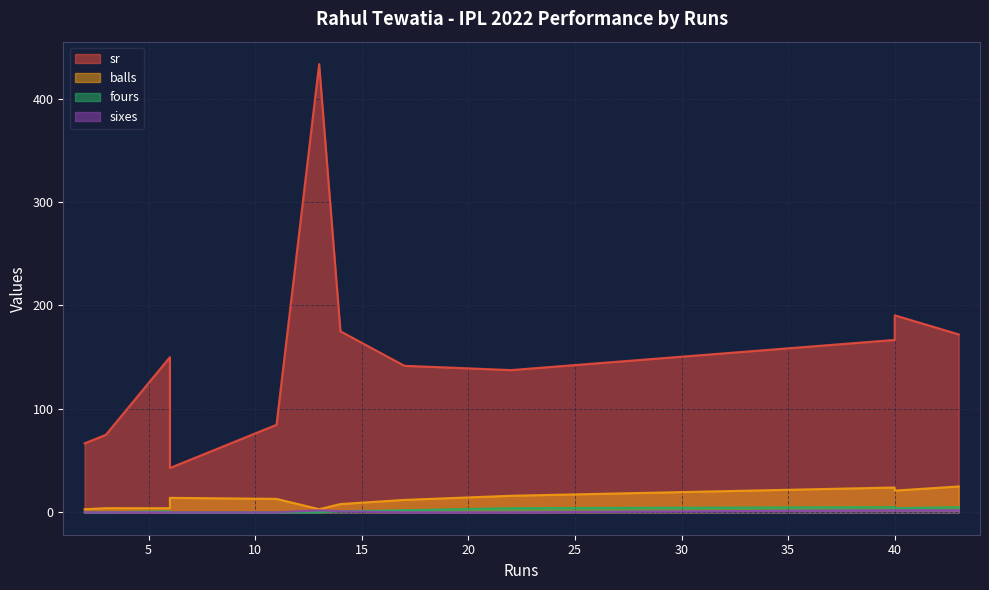

True or false: sr and sixes intersect in this chart.

False